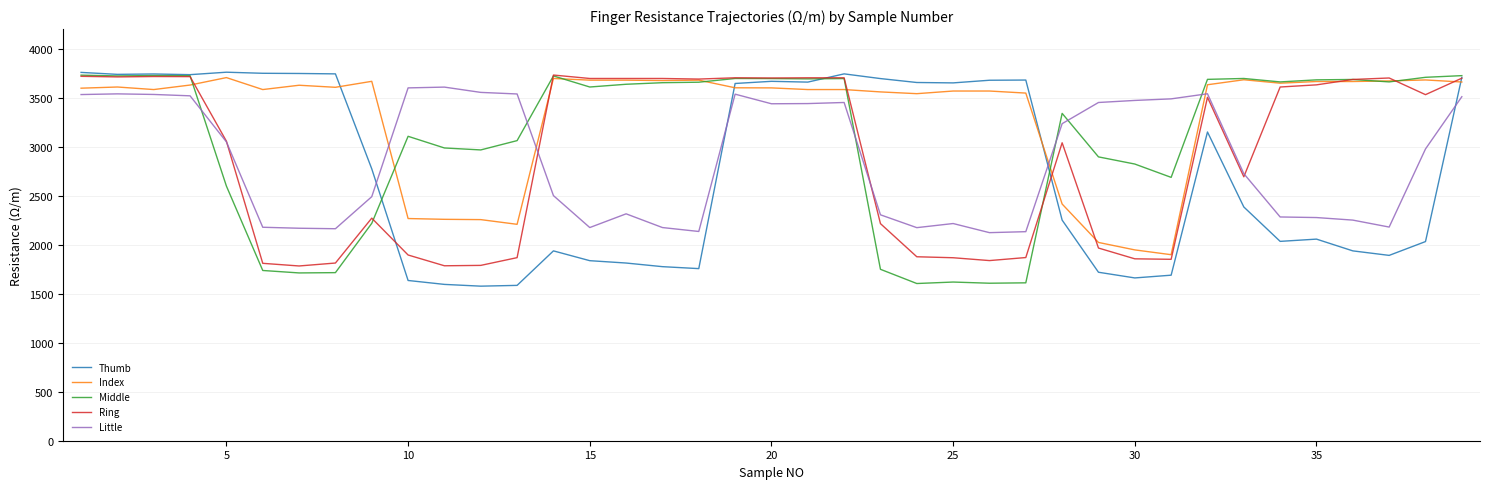

What is the smallest value displayed?

1577